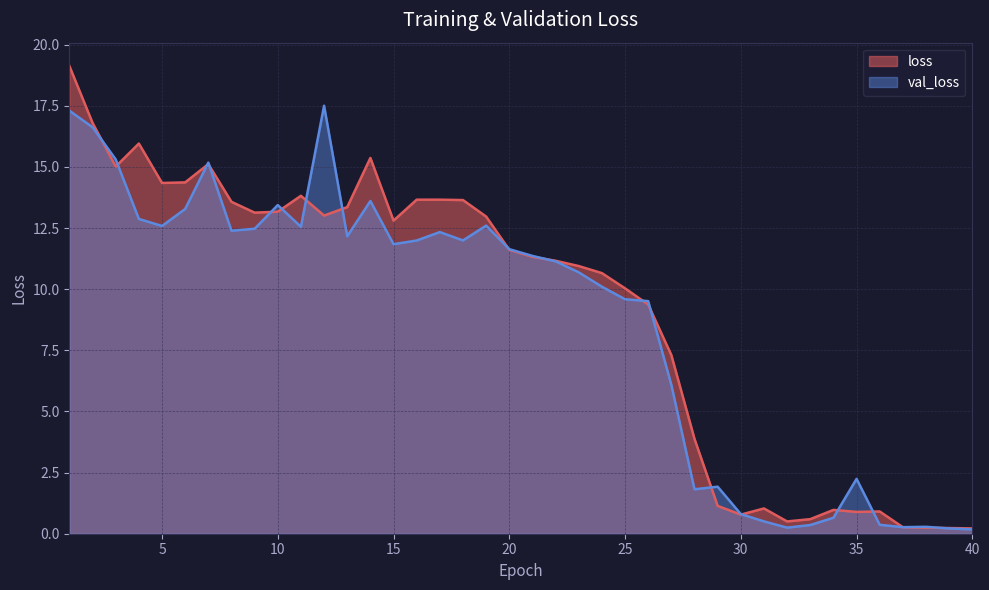

What is the total value across all series at 38?

0.5